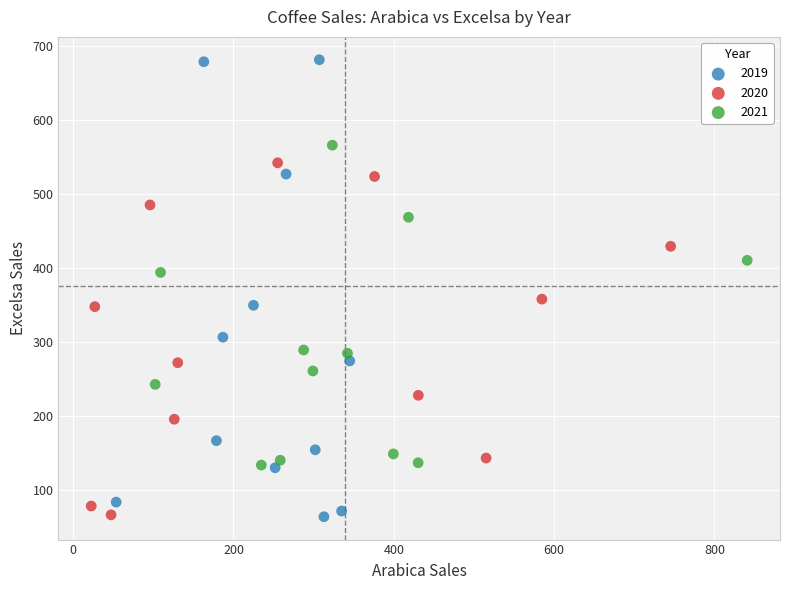

Which series contains the highest Y value?

2019